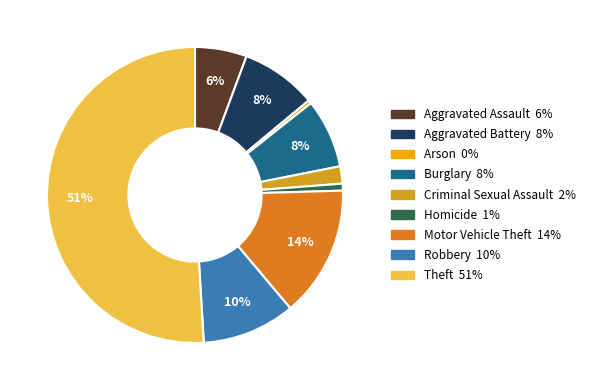

How many segments does this pie chart have?

9